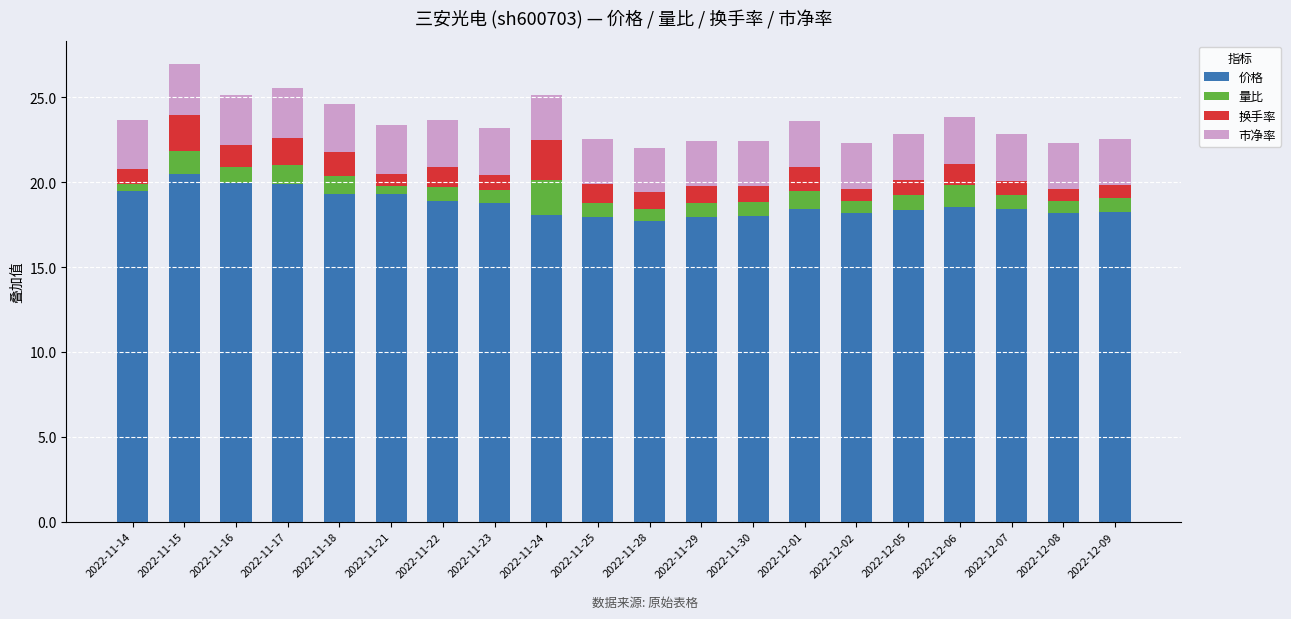

True or false: 价格 has a value of 12.7 at 2022-12-09.

False